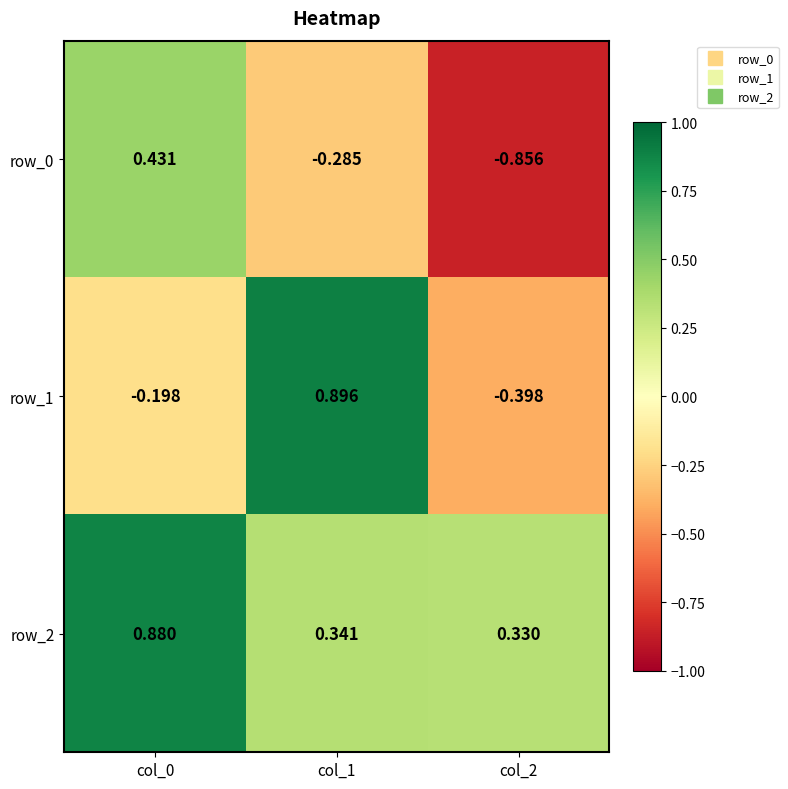

The row_2 series shows 0.2 at col_2. True or false?

False